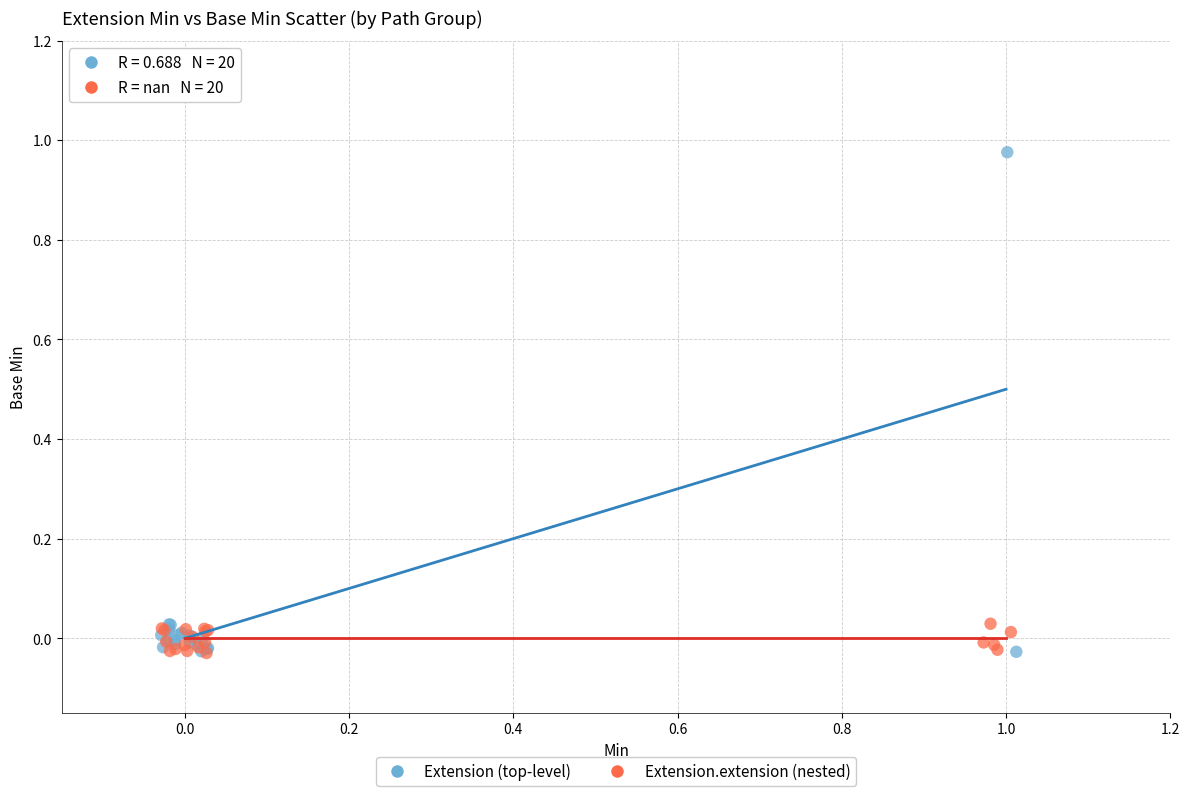

Which series contains the highest Y value?

Extension (top-level)